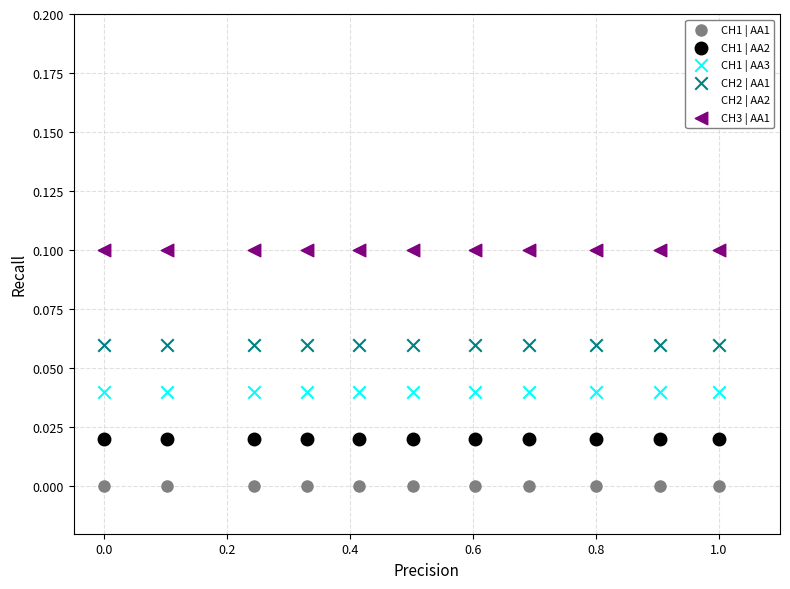

What are all the series names shown in the legend?

CH1 | AA1, CH1 | AA2, CH1 | AA3, CH2 | AA1, CH2 | AA2, CH3 | AA1